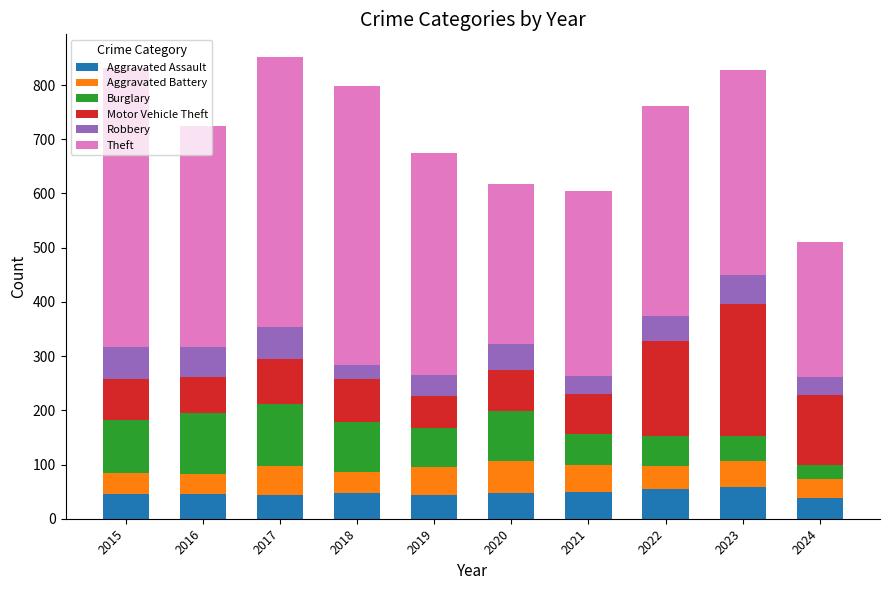

How many values in the Aggravated Assault series are below 48?

5